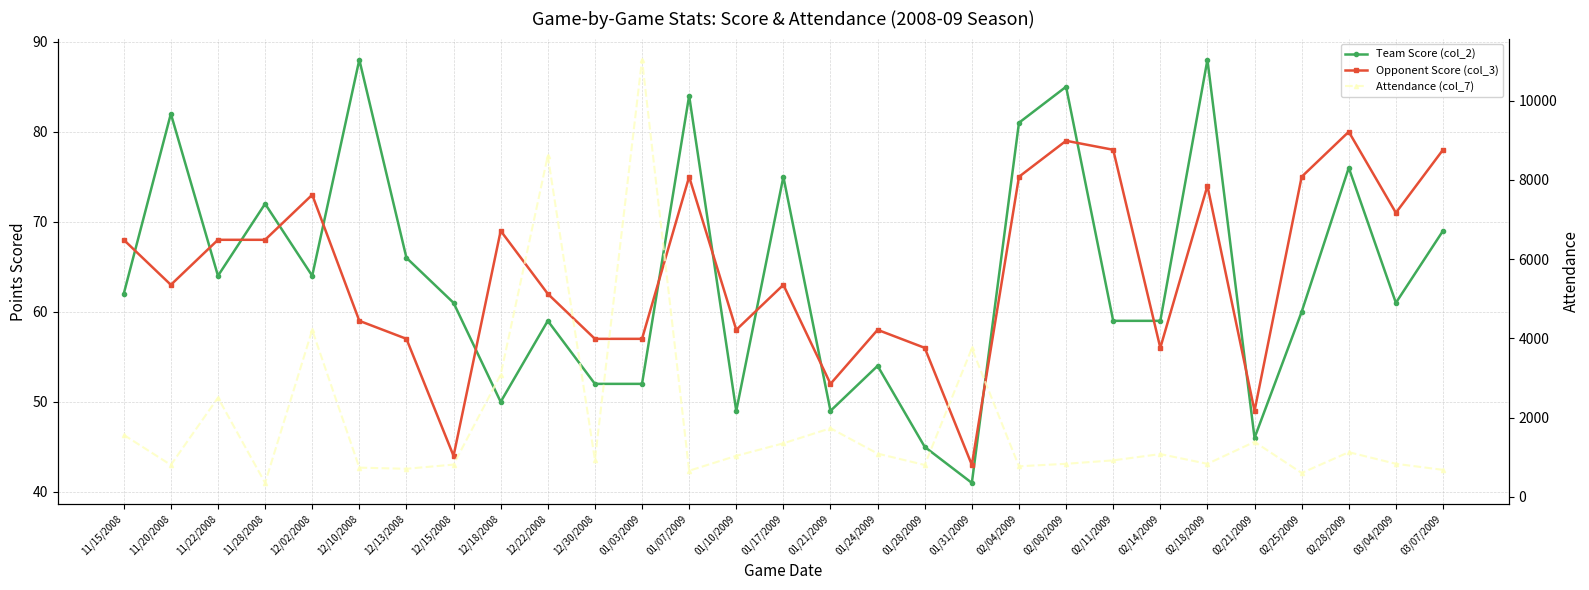

At how many categories does at least one series exceed 6761?

2